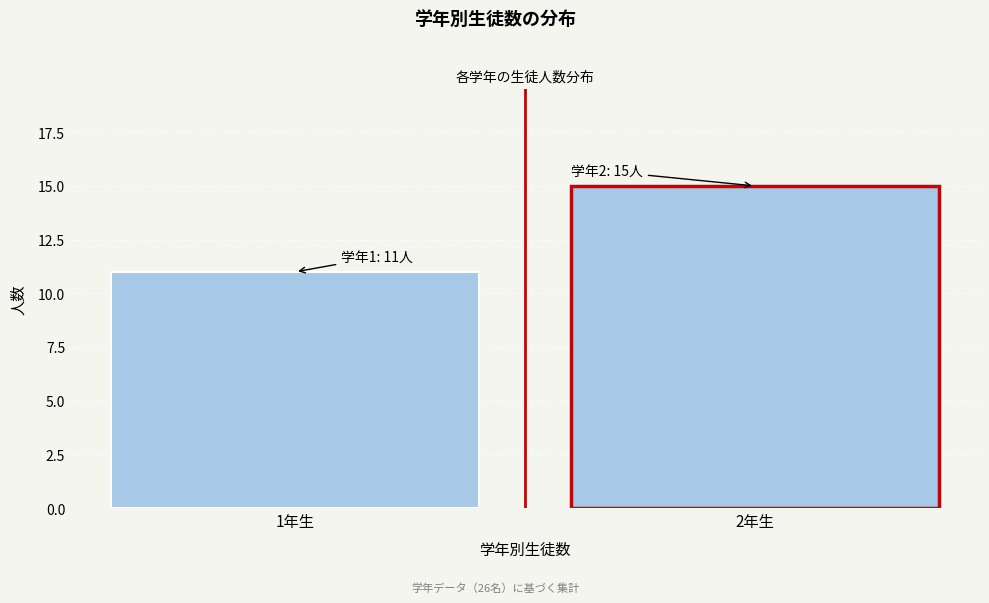

Reading left to right, list all the values displayed in this chart.

11	15